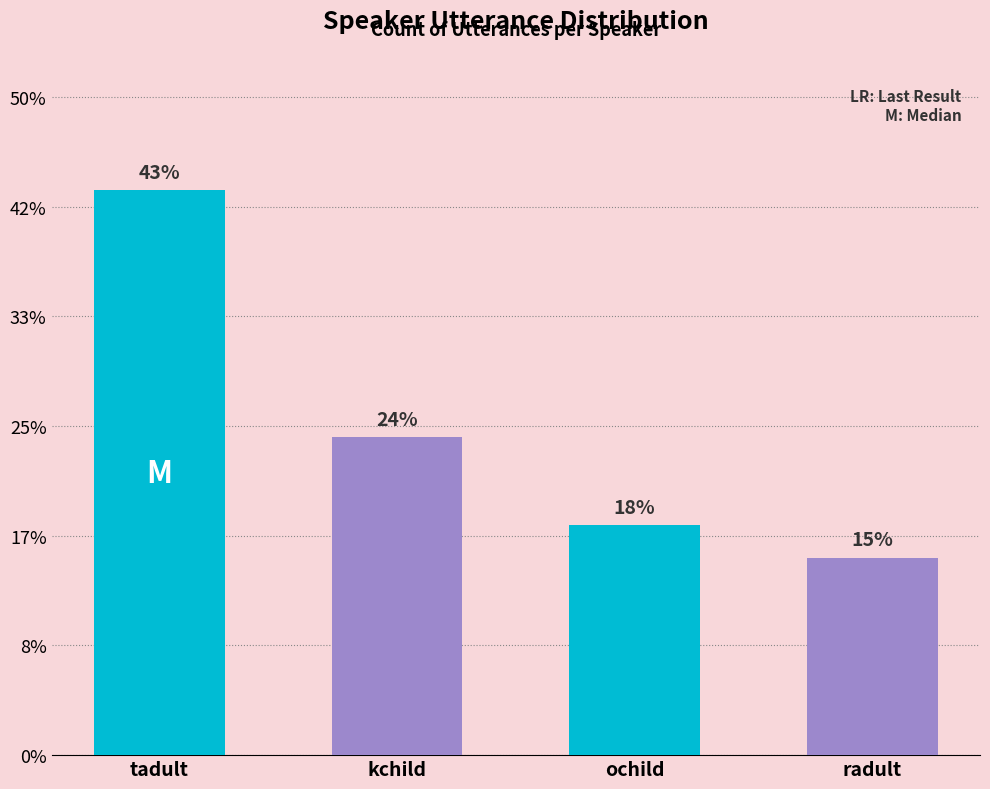

Between tadult and kchild, which is larger?

tadult